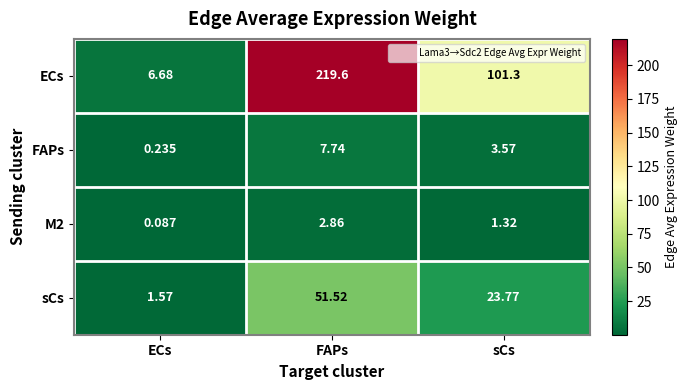

At which label is sCs closest to 26?

sCs